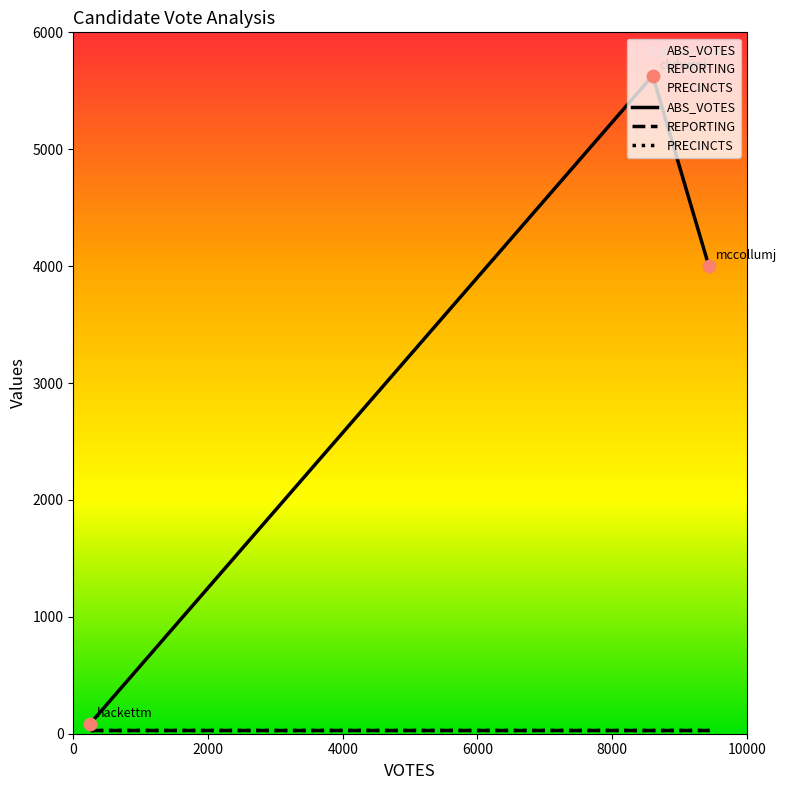

Which series has the largest Y range (max minus min)?

ABS_VOTES